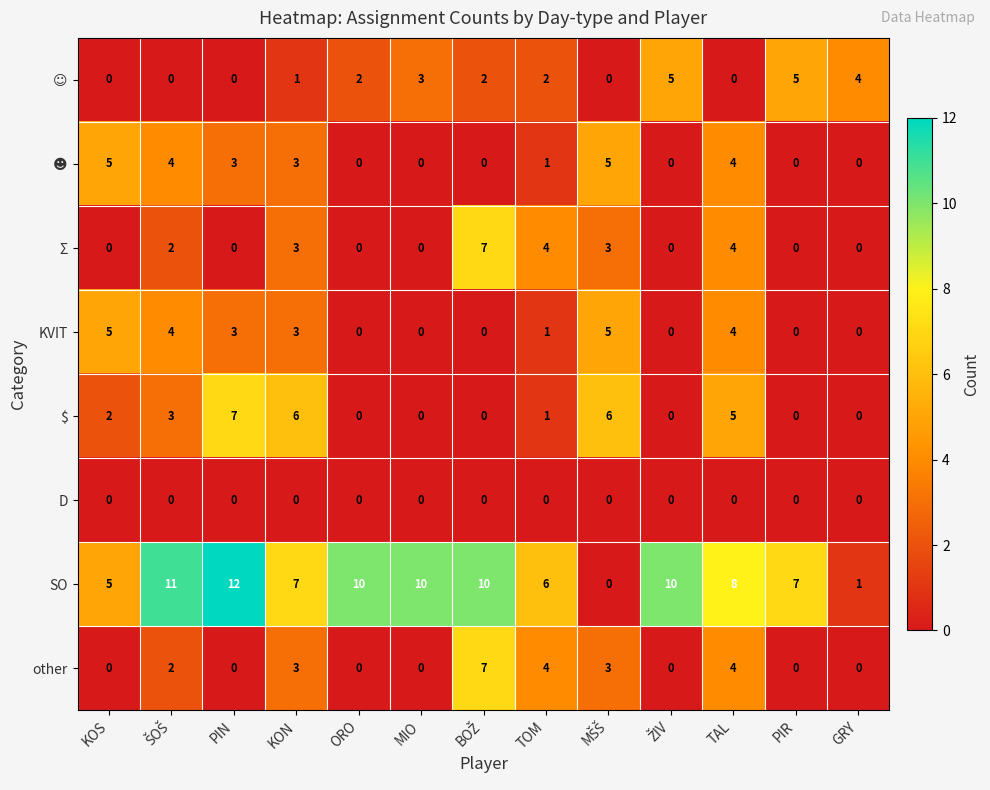

Is it true that $ equals 9 at KON?

False